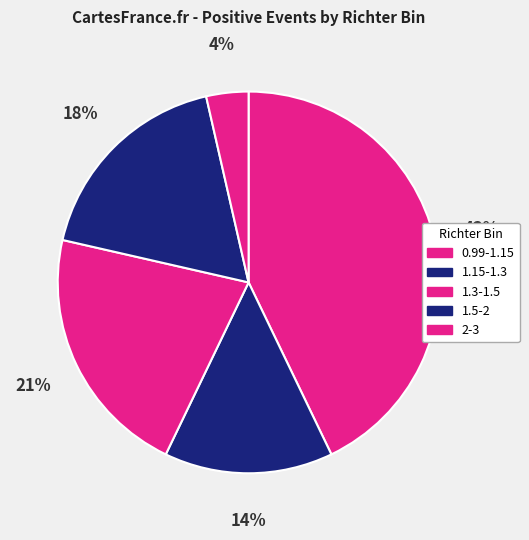

To the nearest percent, what is the average slice percentage?

20%